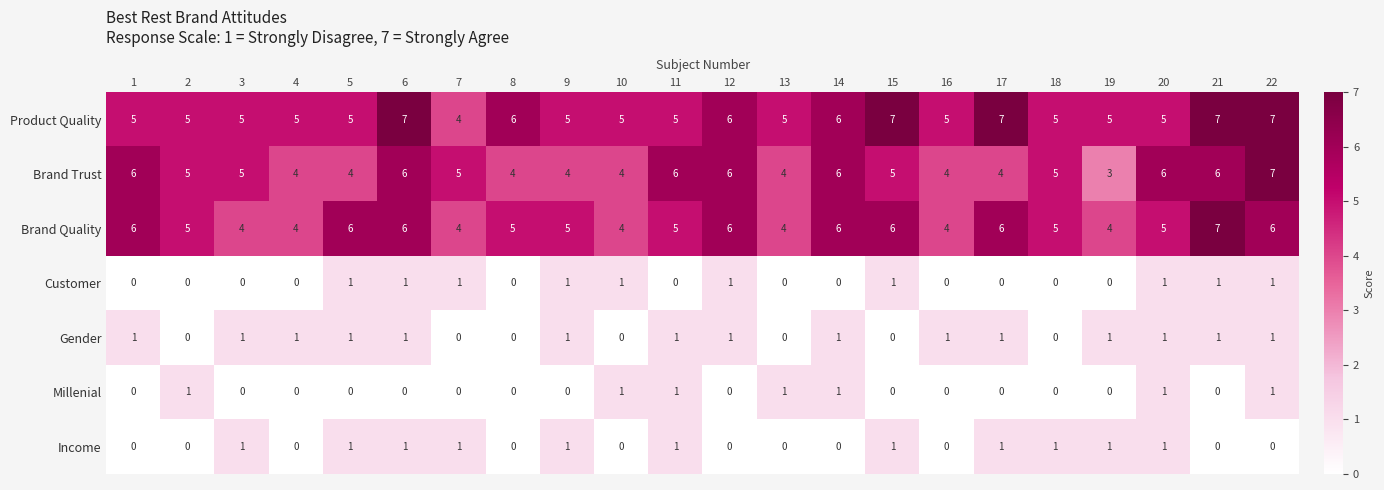

The Millenial series shows 2 at 20. True or false?

False